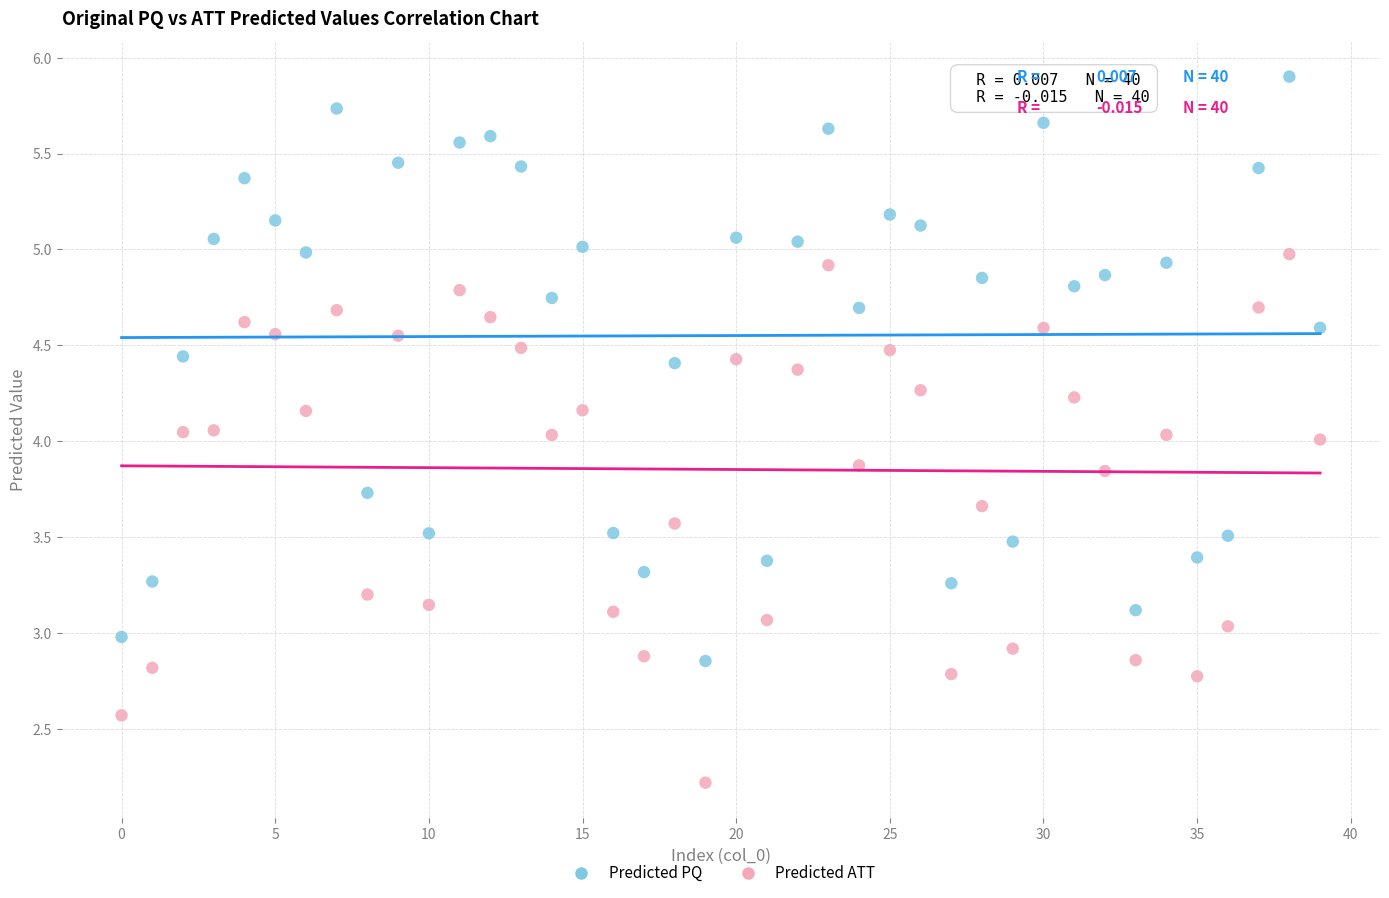

What are all the series names shown in the legend?

Predicted PQ, Predicted ATT